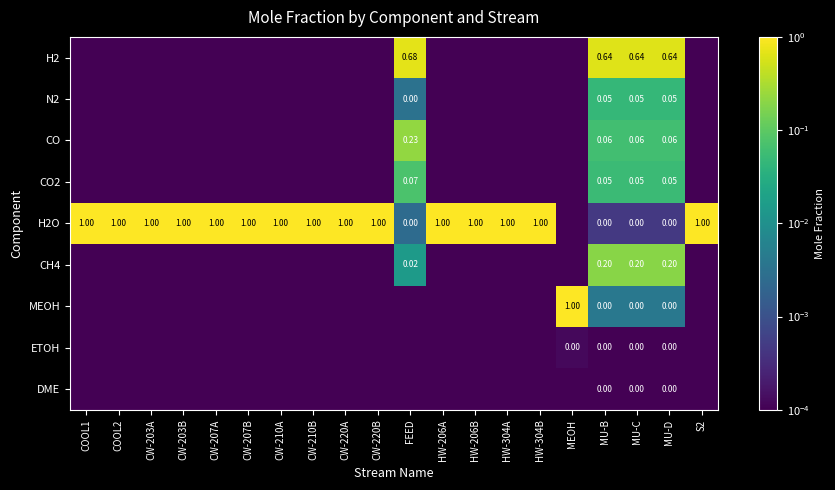

Which category has the highest value across all series?

COOL1